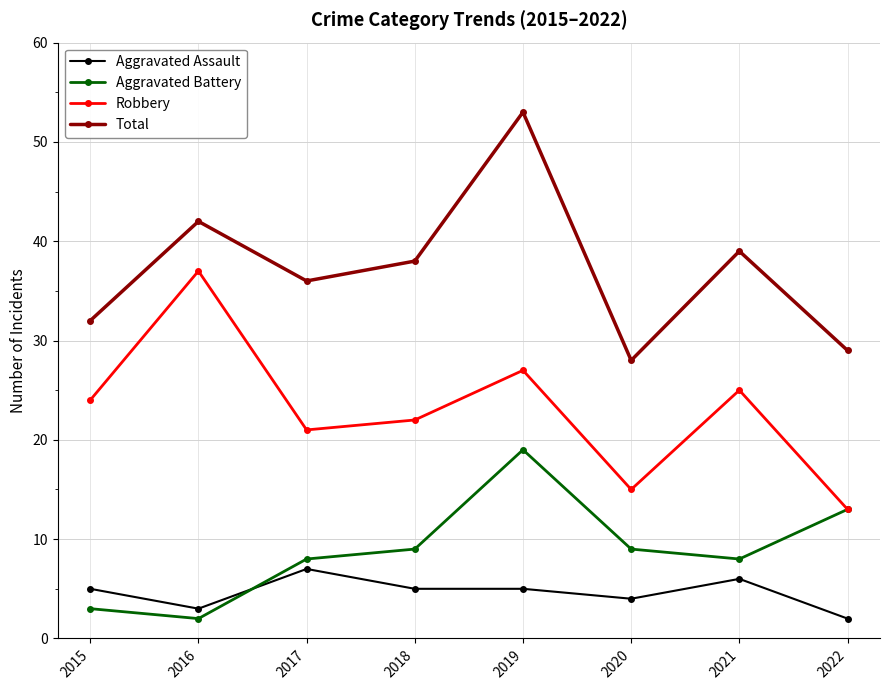

Reading left to right, extract all data points from this chart.

Aggravated Assault: 5	3	7	5	5	4	6	2
Aggravated Battery: 3	2	8	9	19	9	8	13
Robbery: 24	37	21	22	27	15	25	13
Total: 32	42	36	38	53	28	39	29